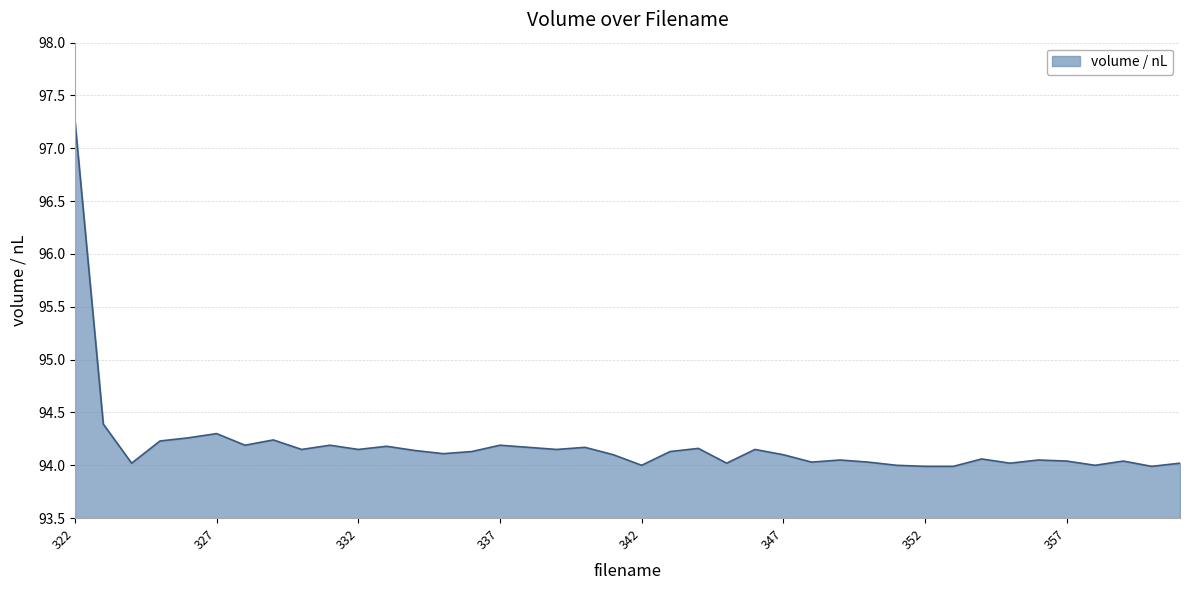

How many lines are shown in the chart?

1